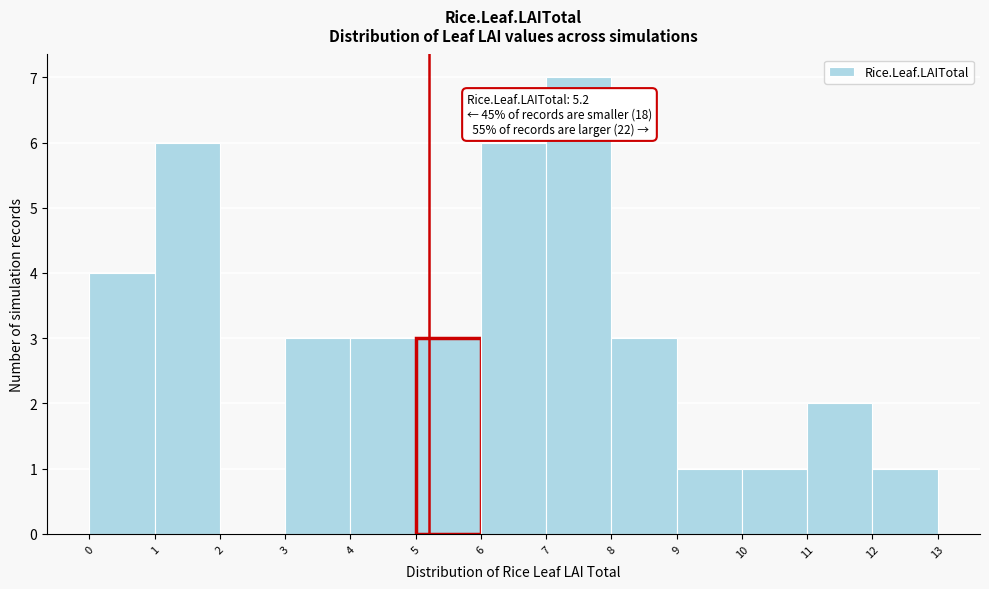

Which range on the x-axis has the tallest bar?

7 to 8